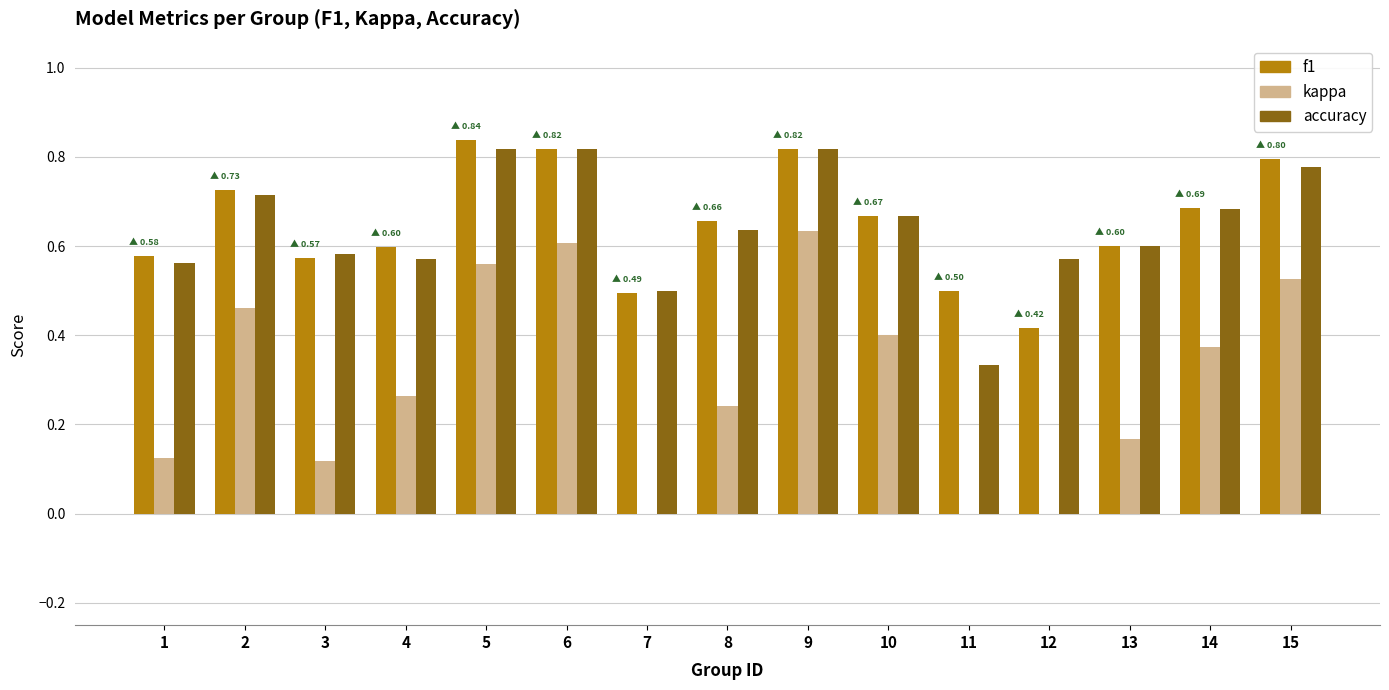

Does the chart contain stacked bars?

No